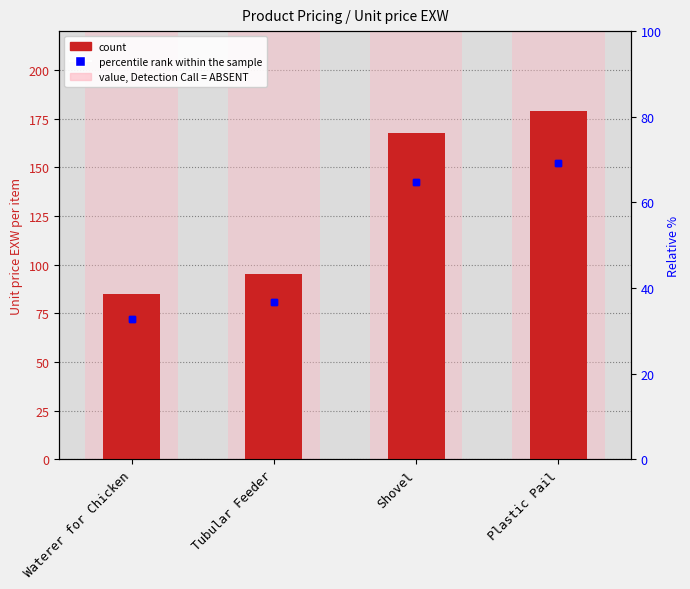

What is the greatest value displayed?

178.8